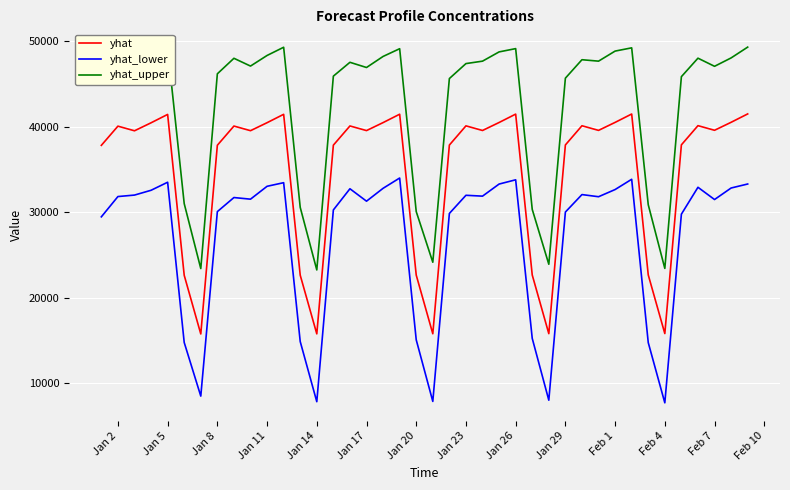

Which series has the largest total across all categories?

yhat_upper